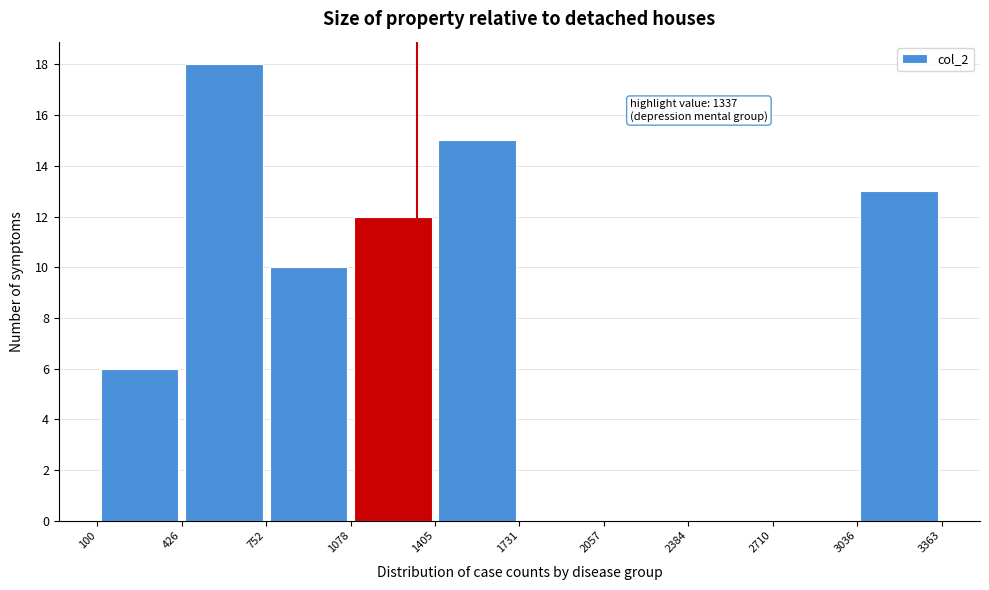

Which range on the x-axis has the tallest bar?

426 to 752